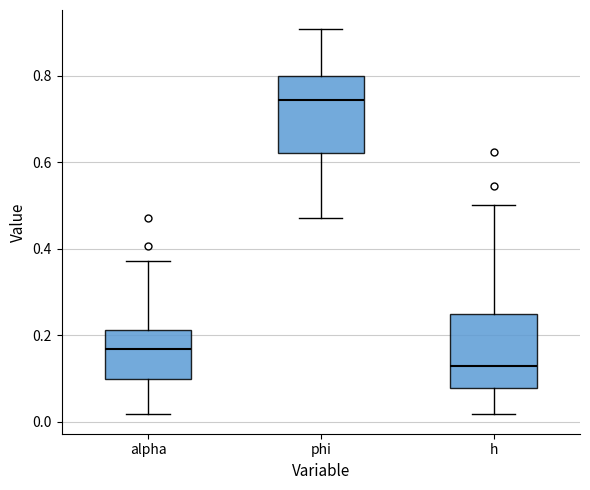

Where is the upper edge of the box for phi on the y-axis? The values are not printed on the chart, so give them approximately, as read against the axis.

0.80